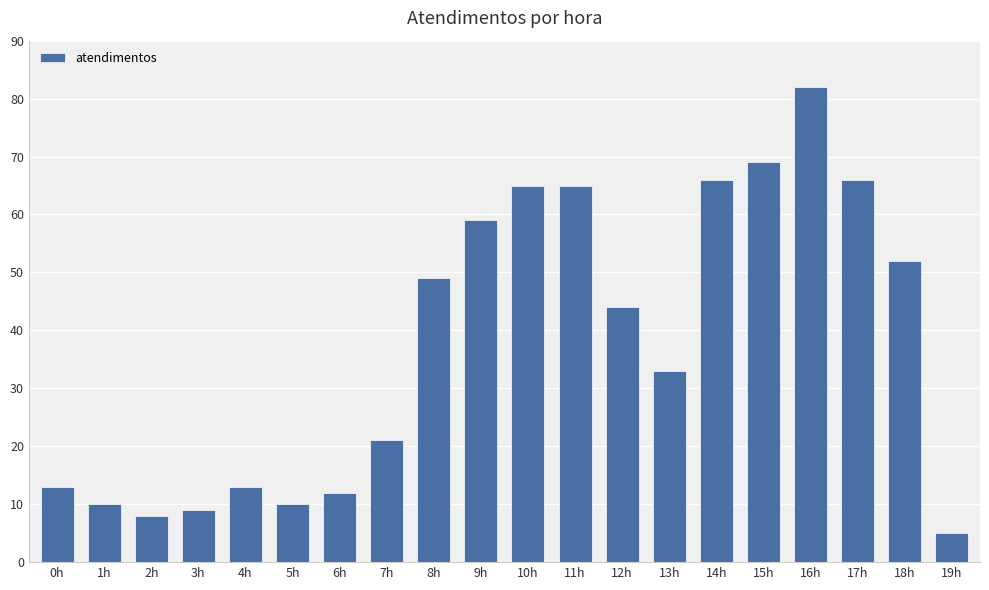

What is the label of the 11th bar from the left?

10h